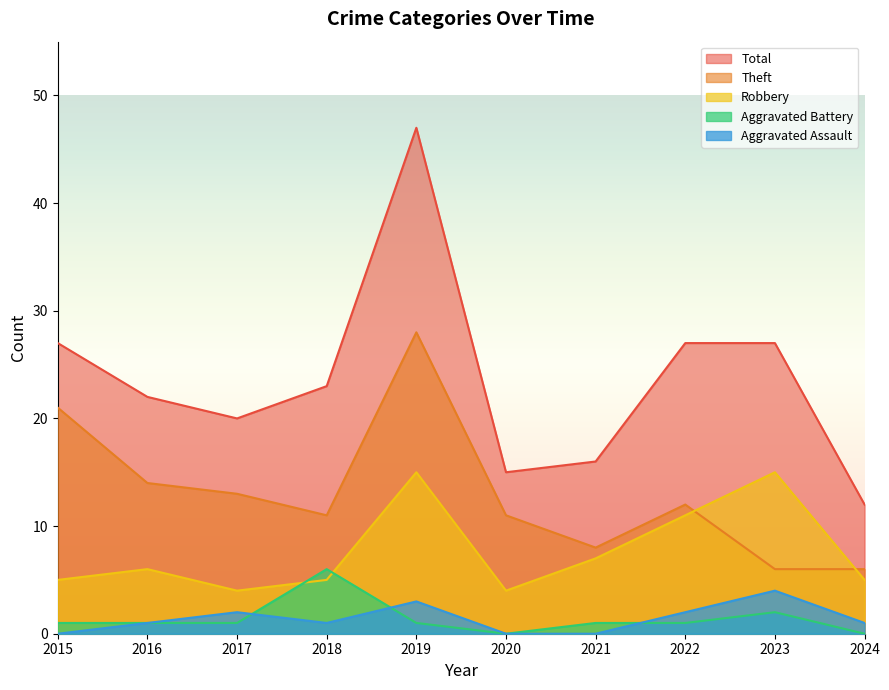

What is the difference between the second highest and second lowest values in the Total series?

12